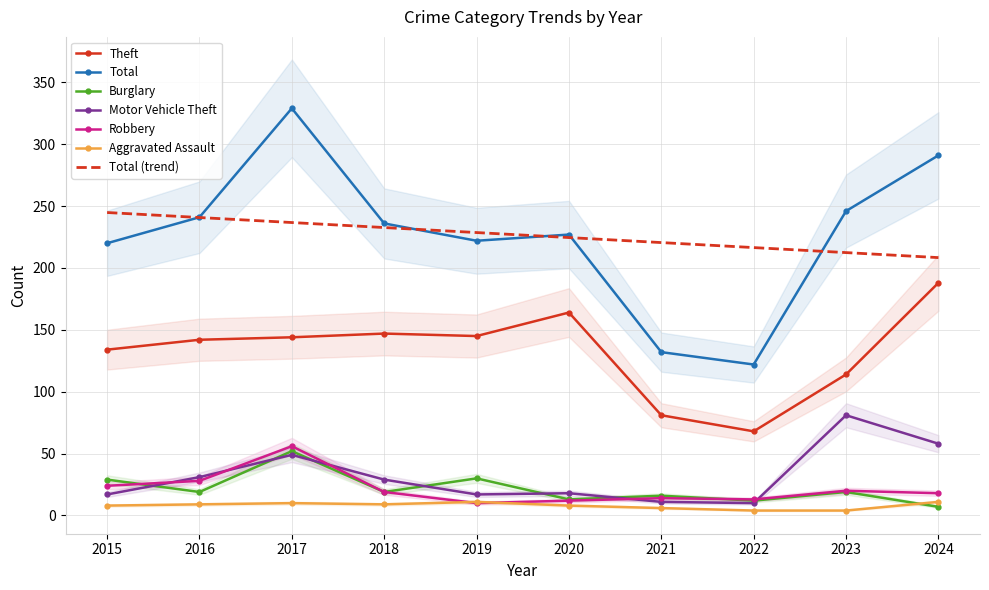

What is the difference between the maximum and second lowest values in the Theft series?

107.0